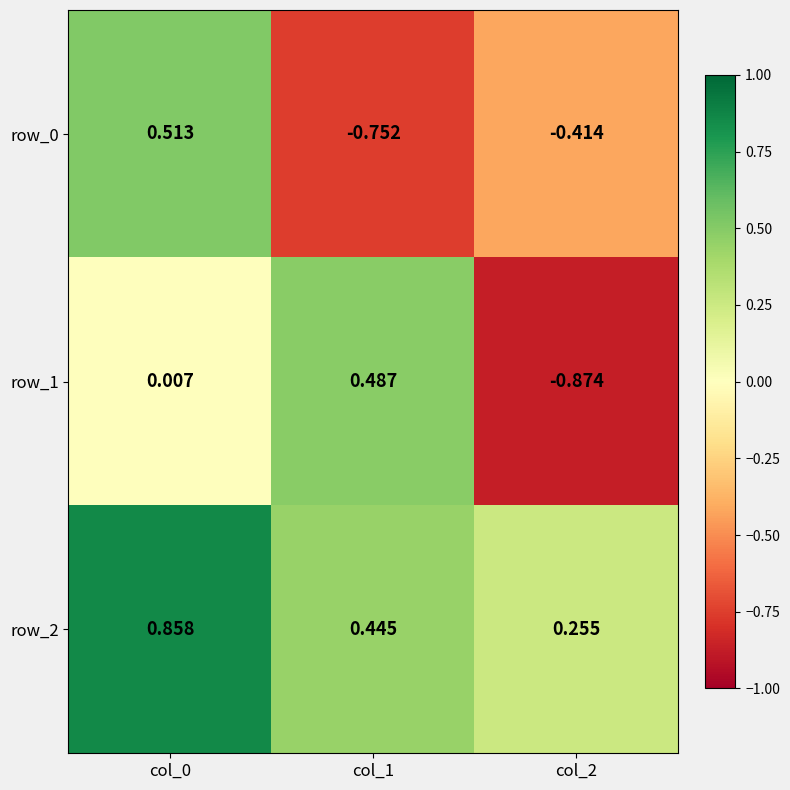

At how many categories does at least one series exceed 0?

3